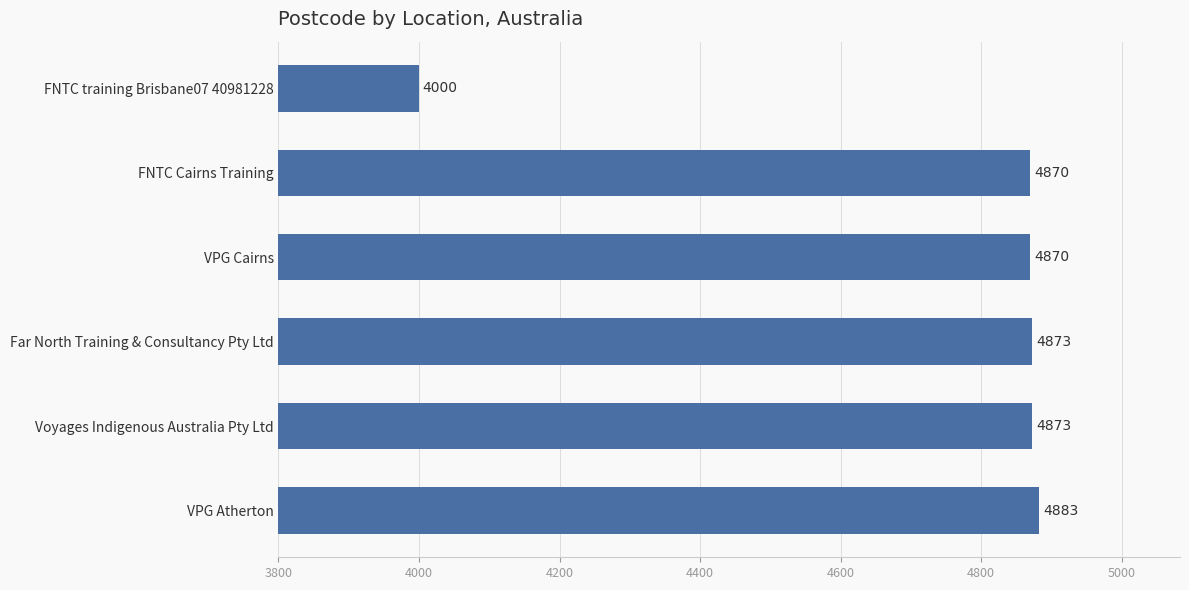

What is the change in value from FNTC Cairns Training to FNTC training Brisbane07 40981228?

-870